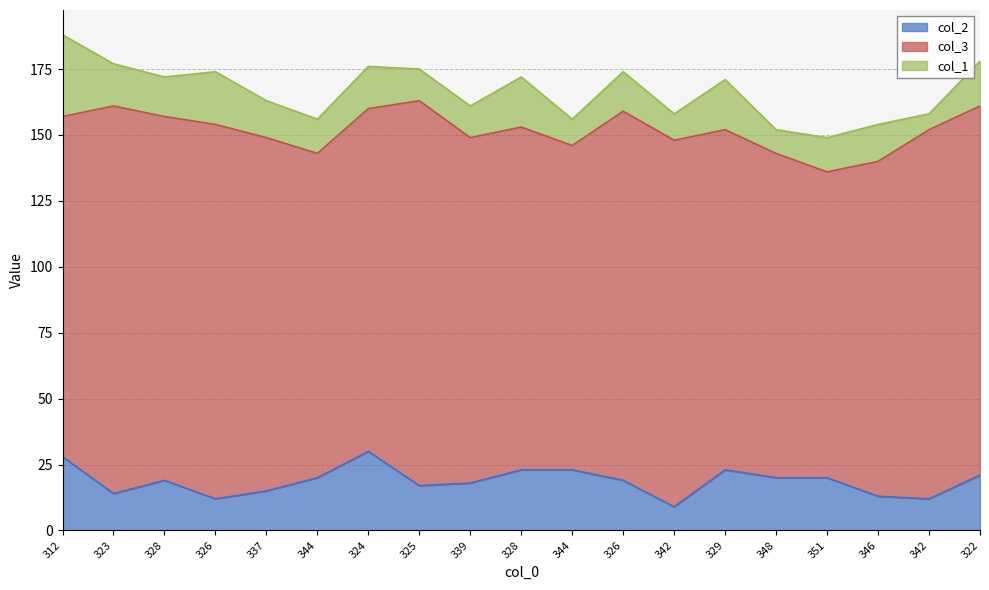

Between 326 and 348, which series saw the biggest shift?

col_3